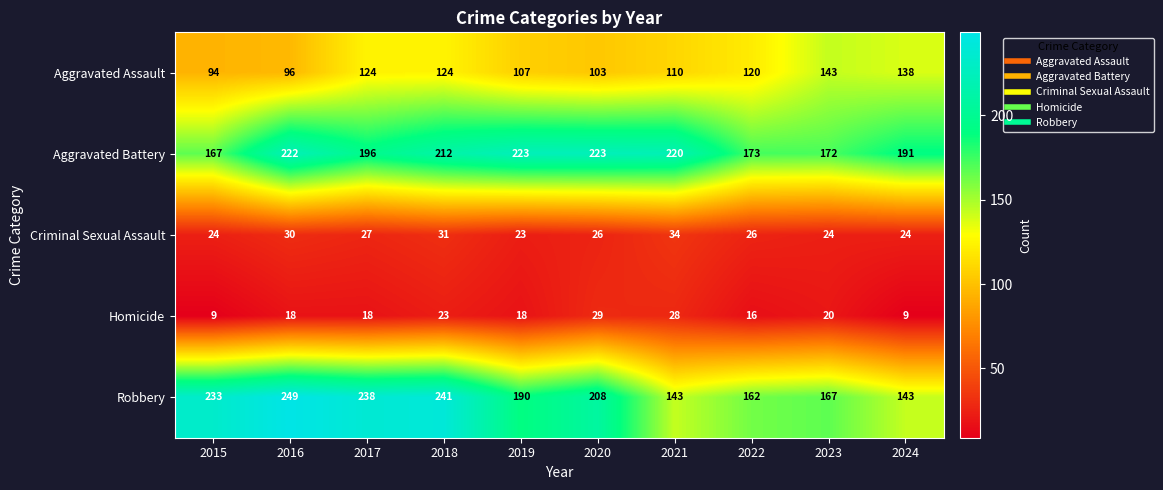

Which series changed the most between 2022 and 2023?

Aggravated Assault